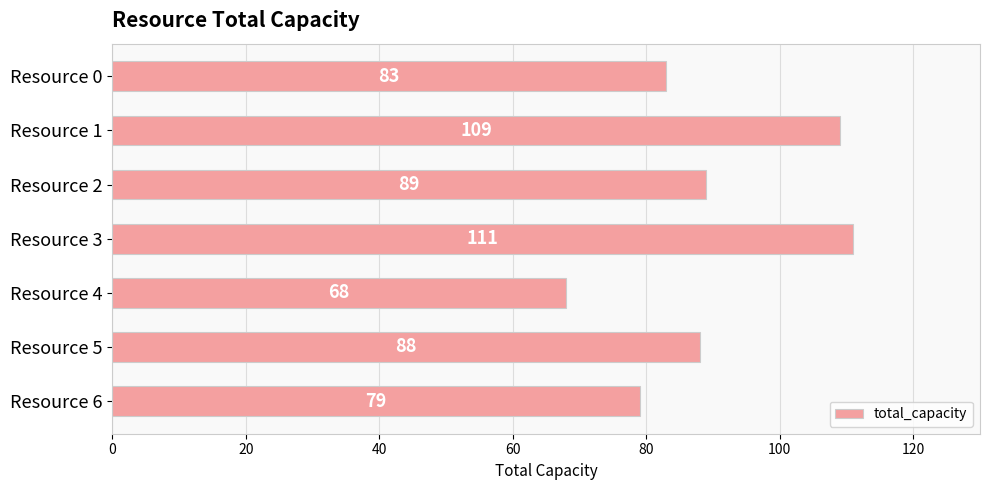

List the labels in order of value, smallest first.

Resource 4, Resource 6, Resource 0, Resource 5, Resource 2, Resource 1, Resource 3